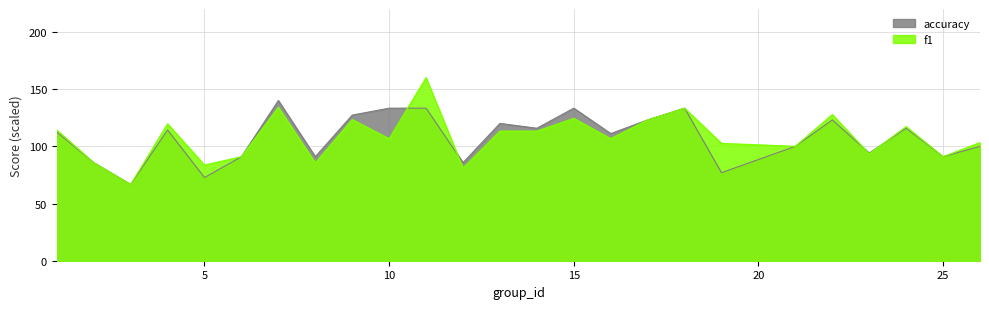

In accuracy, how many points are higher than both neighbors (excluding endpoints)?

7